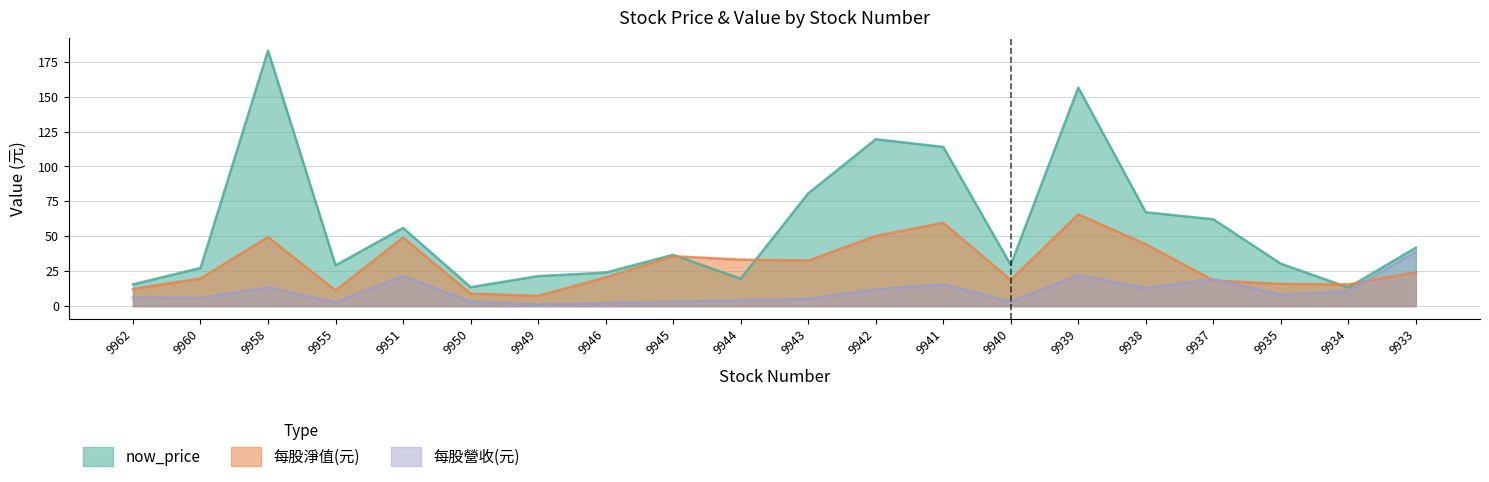

True or false: 每股營收(元) has more than 1 interior local peaks.

True